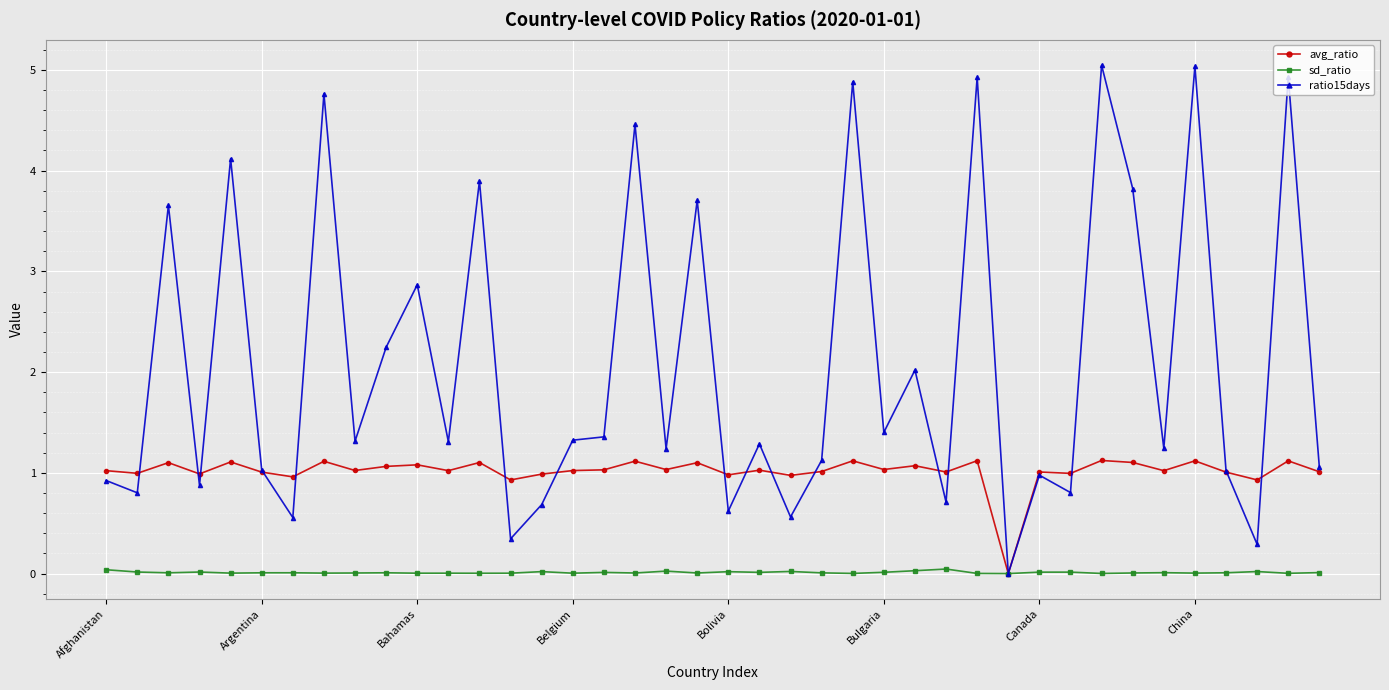

How many series are shown in this chart?

3